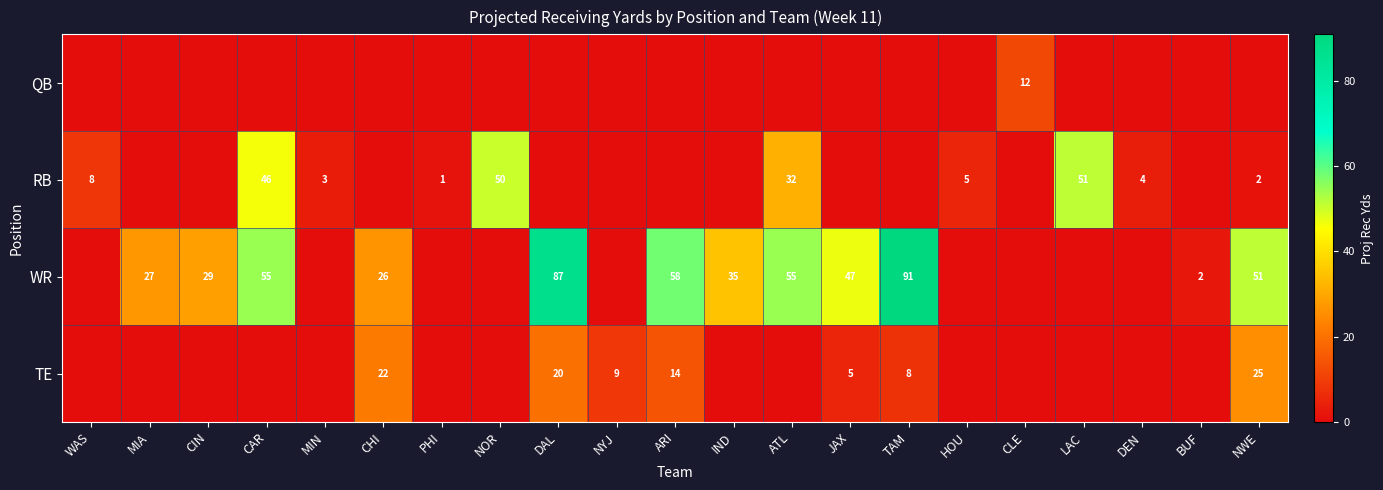

The RB series shows 50 at NOR. True or false?

True